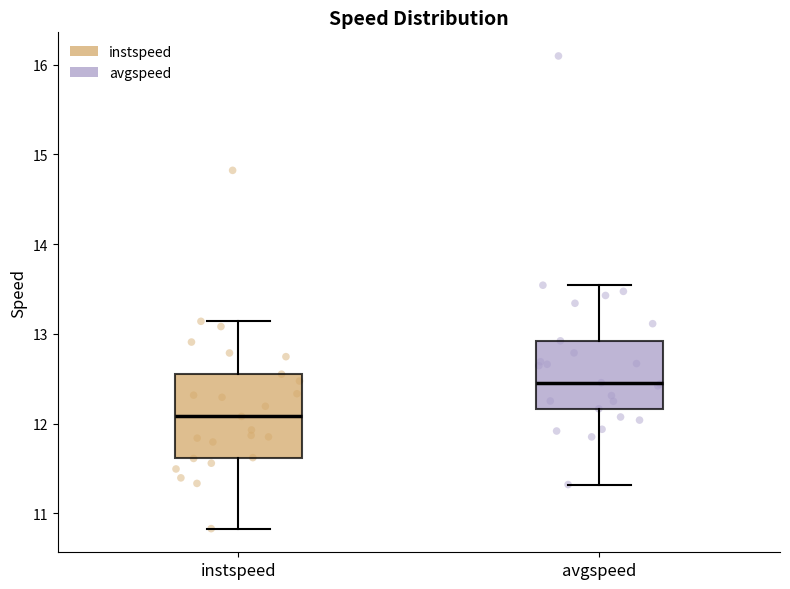

Which box's median line is the lowest?

instspeed